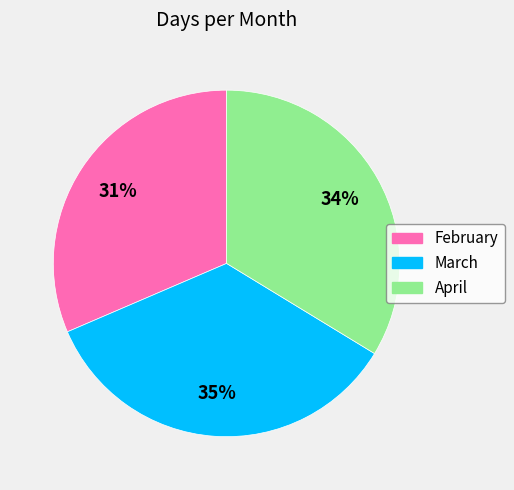

To the nearest percent, what percentage of the pie is February?

31%